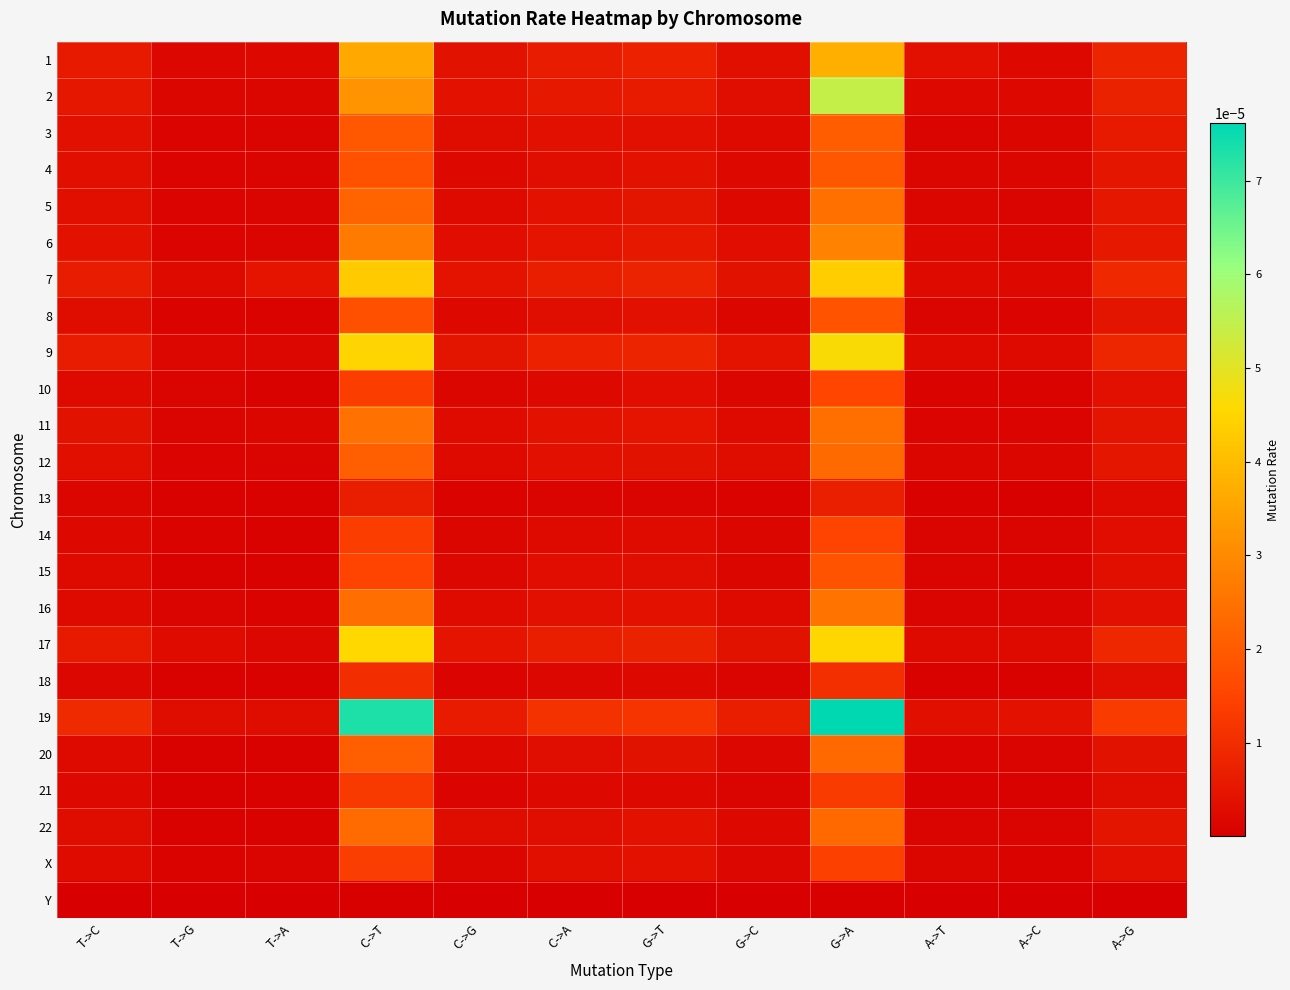

Which category has the lowest value across all series?

A->C